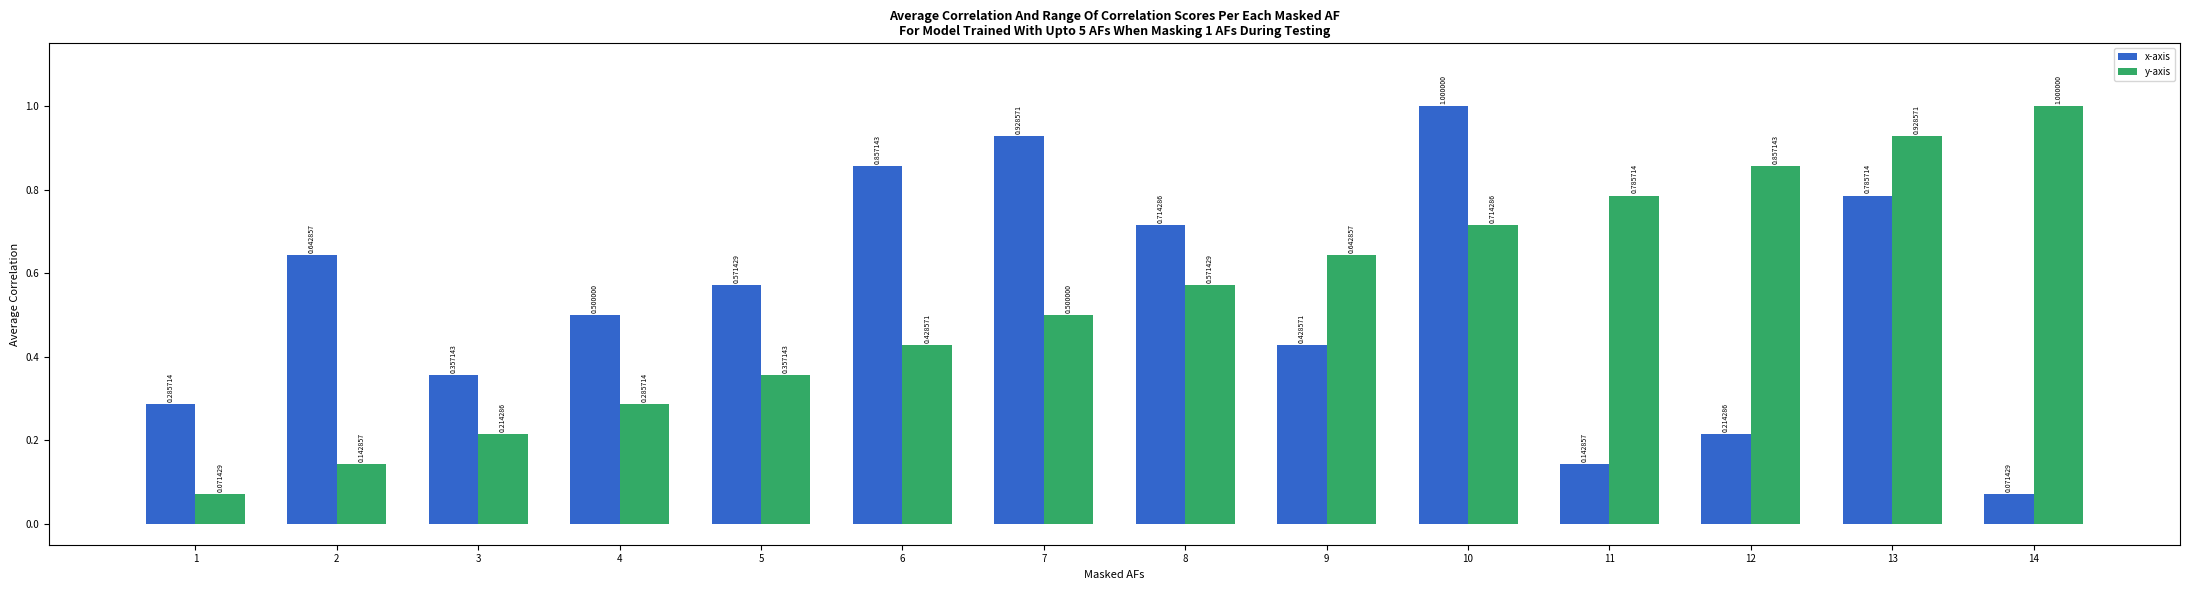

Is the value of x-axis at 8 greater than the value of y-axis at 6?

Yes